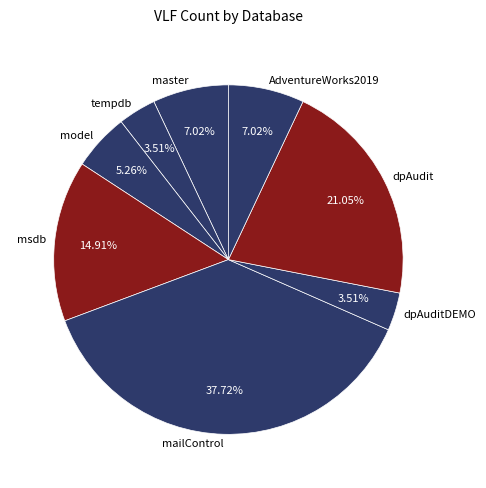

What is the ratio of the value at tempdb to the value at msdb?

0.2